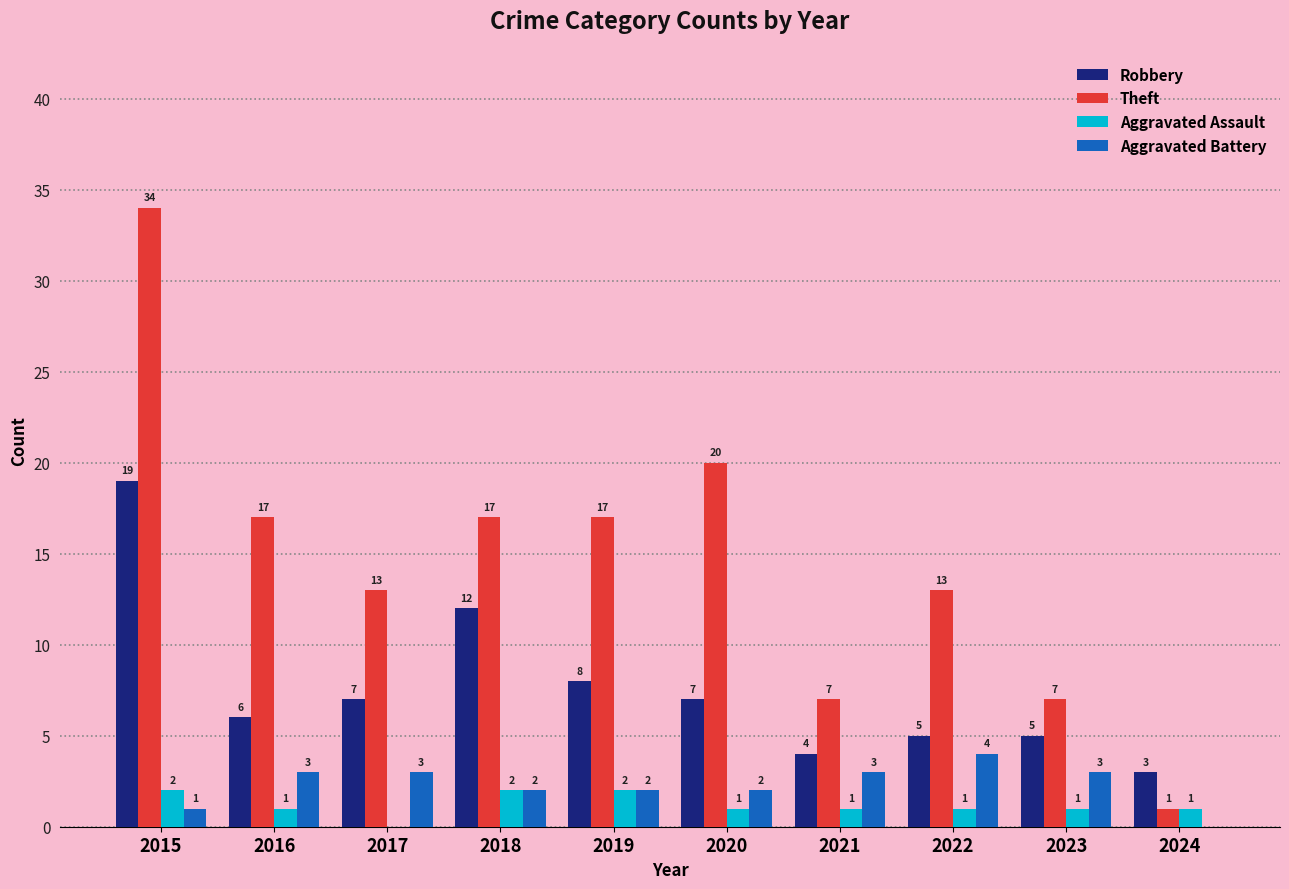

Does the chart contain stacked bars?

No